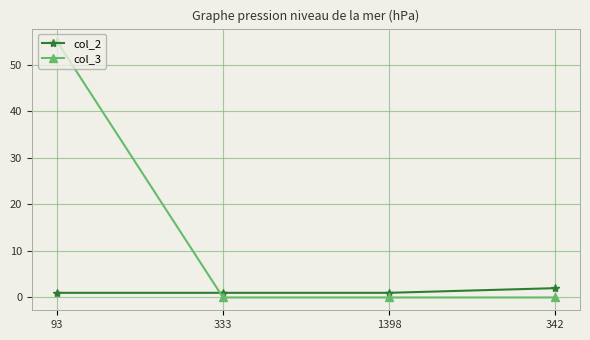

How many distinct data groups are displayed?

2